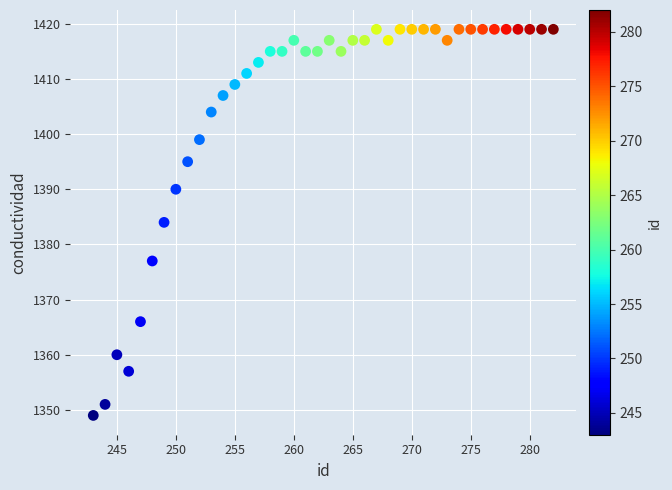

What is the range of X values (max minus min)?

39